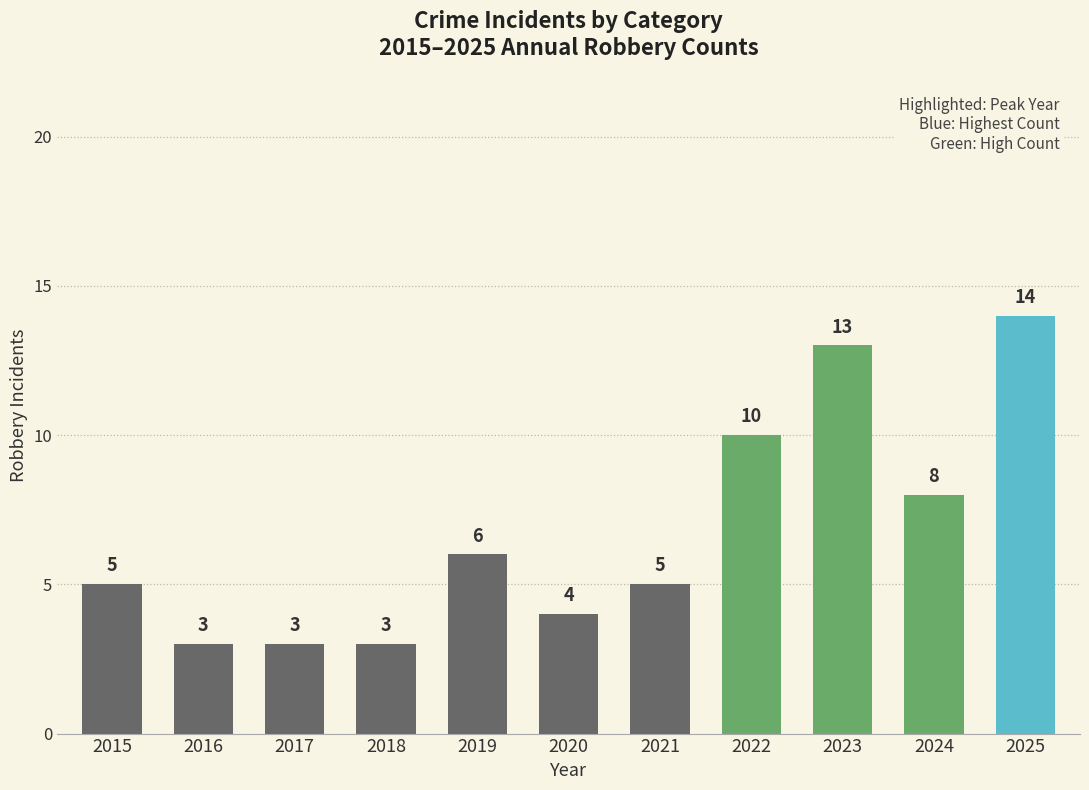

Does the chart contain stacked bars?

No